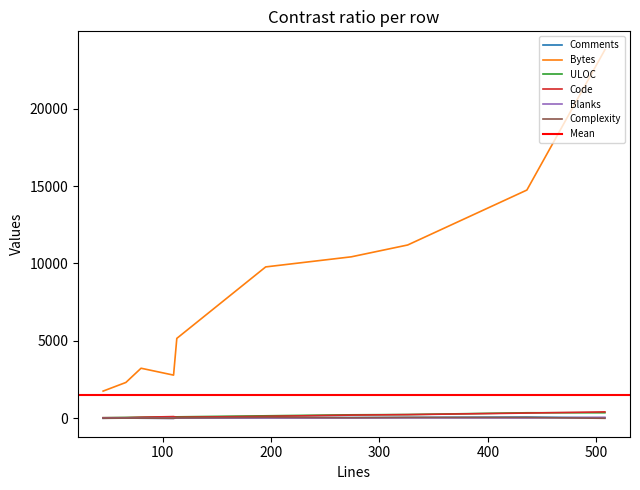

What is the lowest value of the Bytes series?

1757